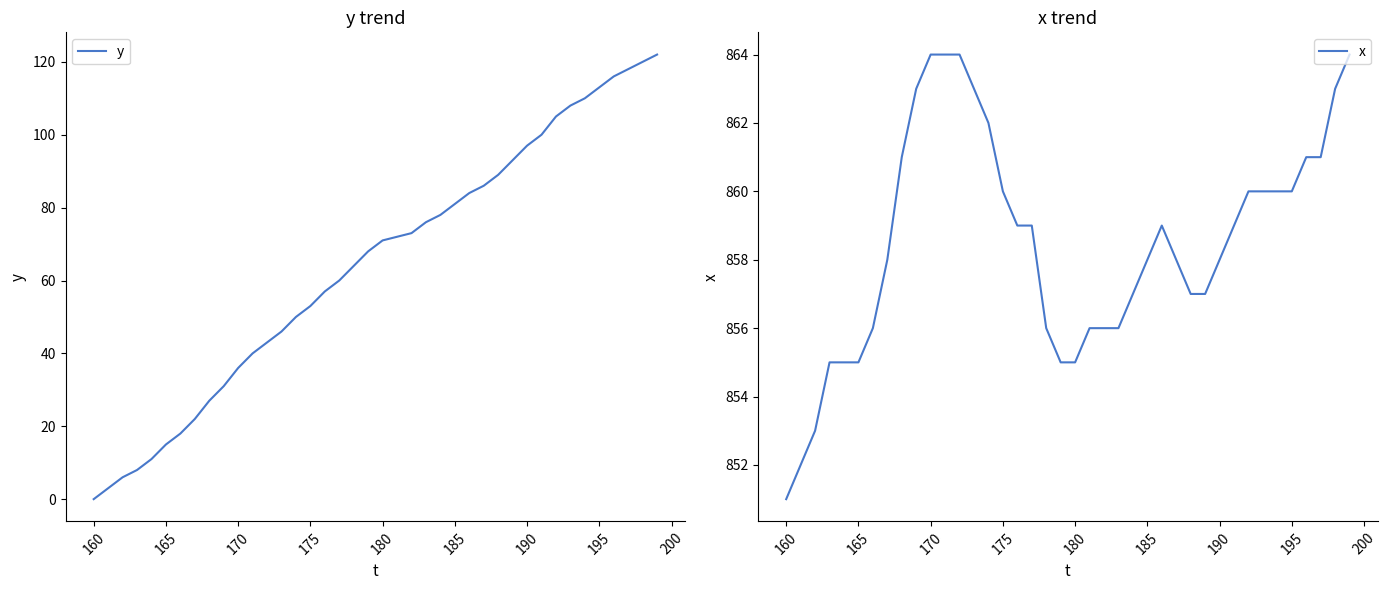

Is this an area chart (filled region under the line)?

No